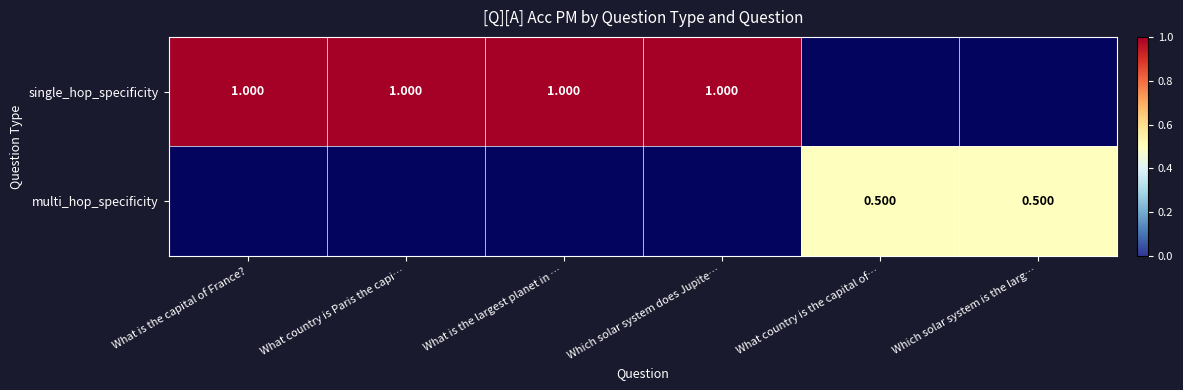

What is the smallest value displayed?

0.5